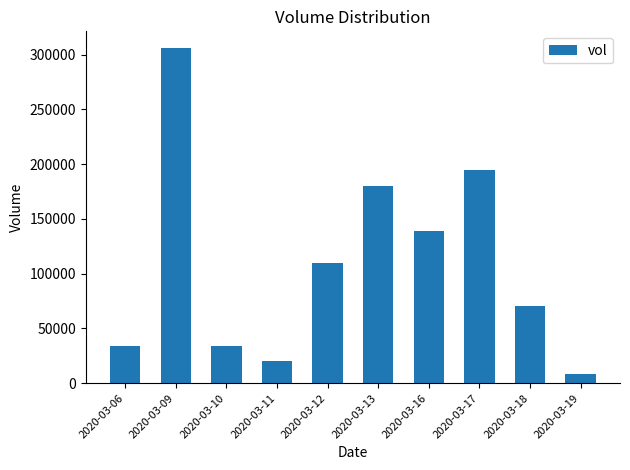

What is the value of the 8th bar from the left?

194600